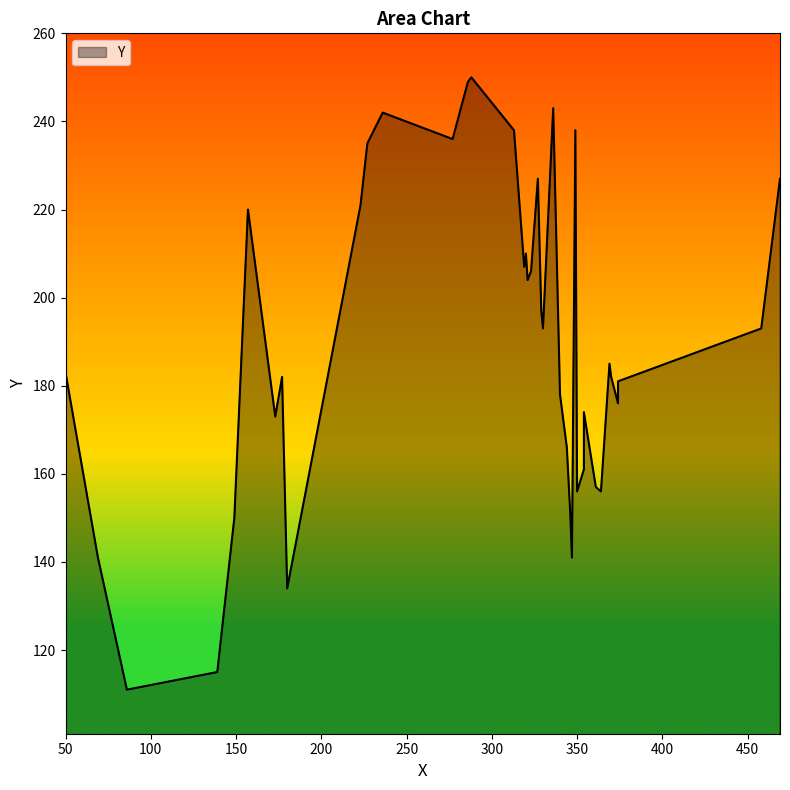

What is the difference between the maximum and second lowest values?

135